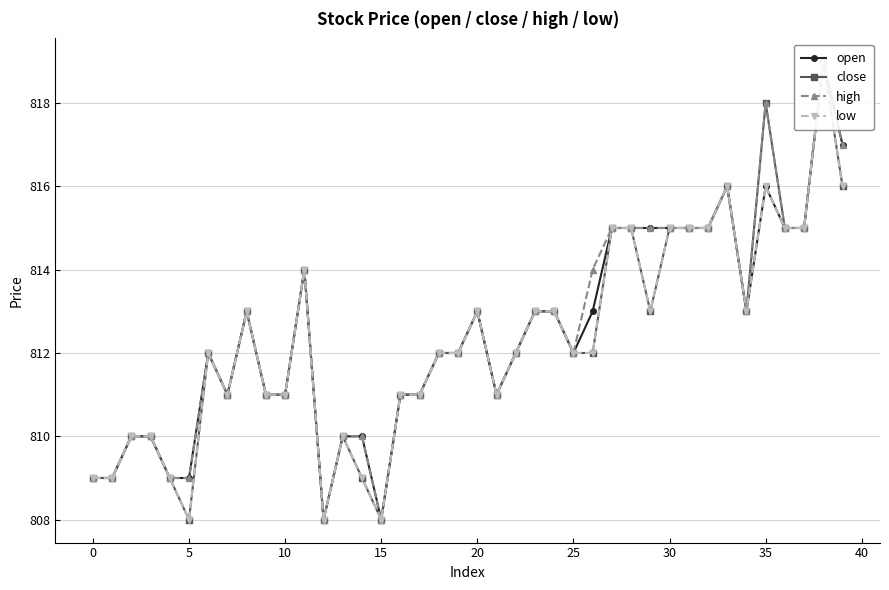

What is the total value across all series at 28?

3260